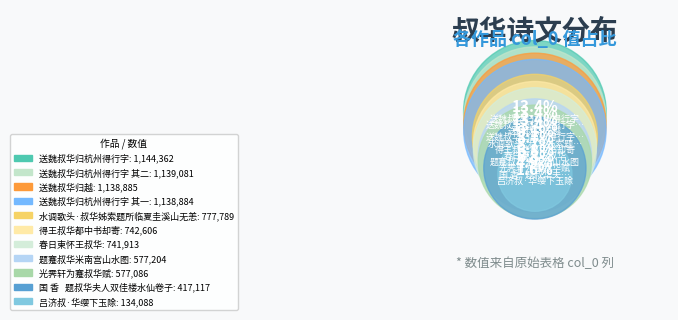

Combined, what portion of the pie is 送魏叔华归越 and 送魏叔华归杭州得行字?

26.8%